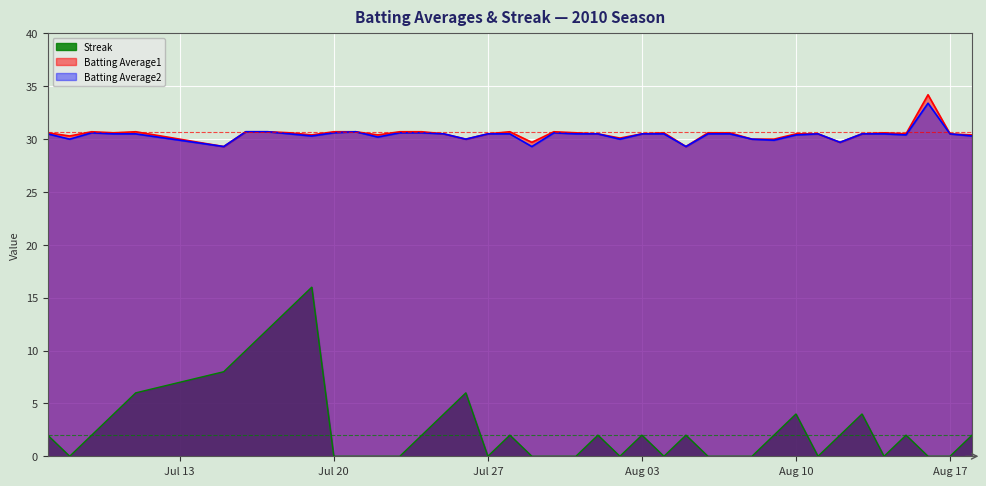

What is the highest value of the Batting Average1 series?

34.2